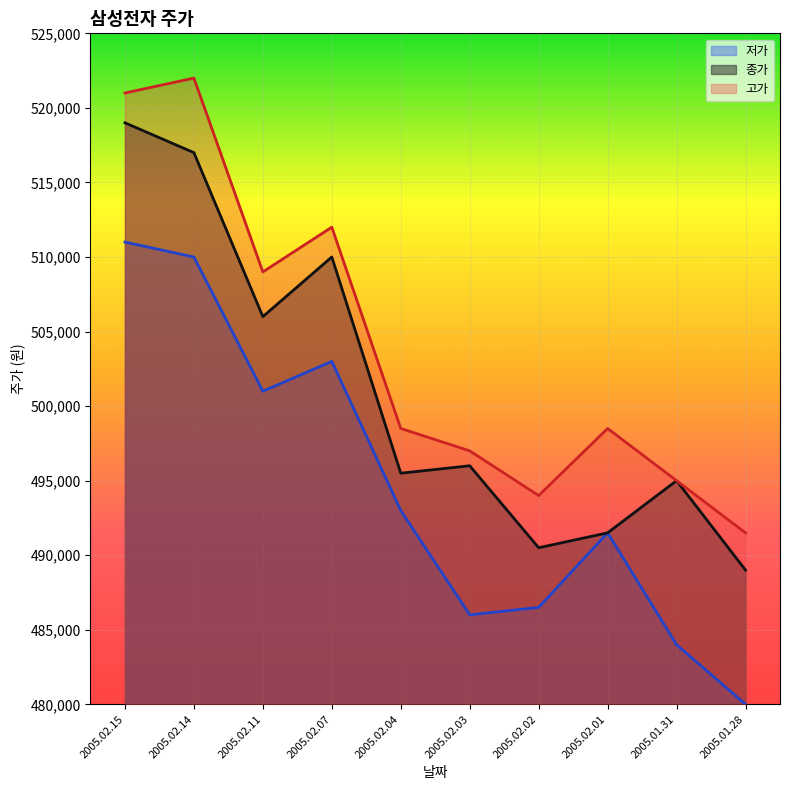

What is the minimum value shown in the chart?

480000